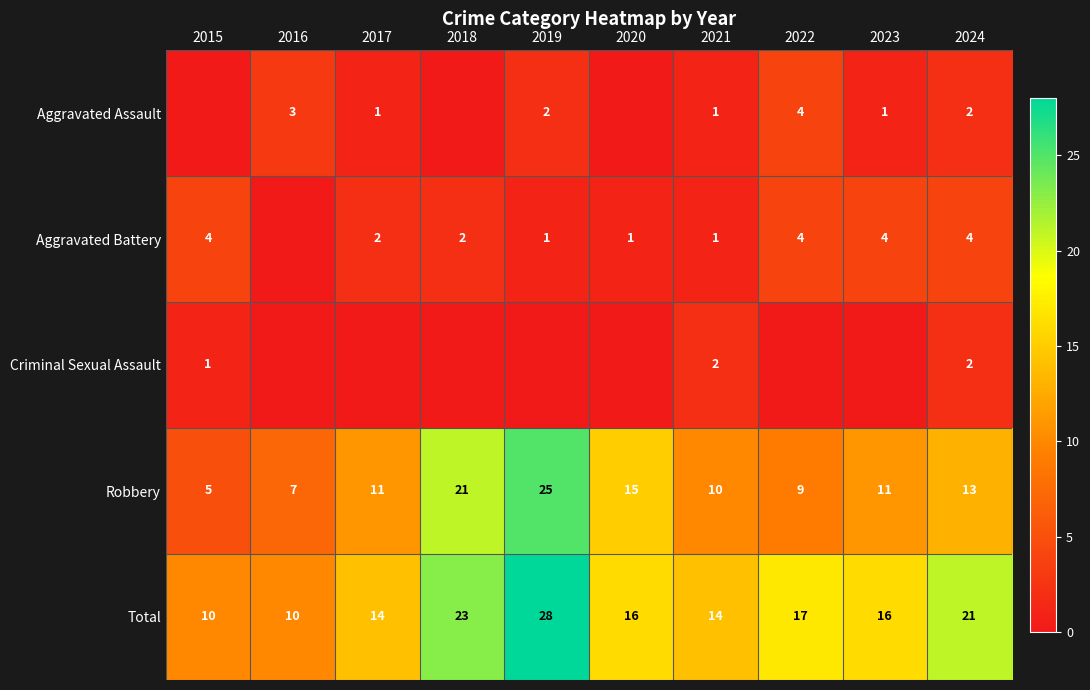

At which category is the sum across all series the highest?

2019